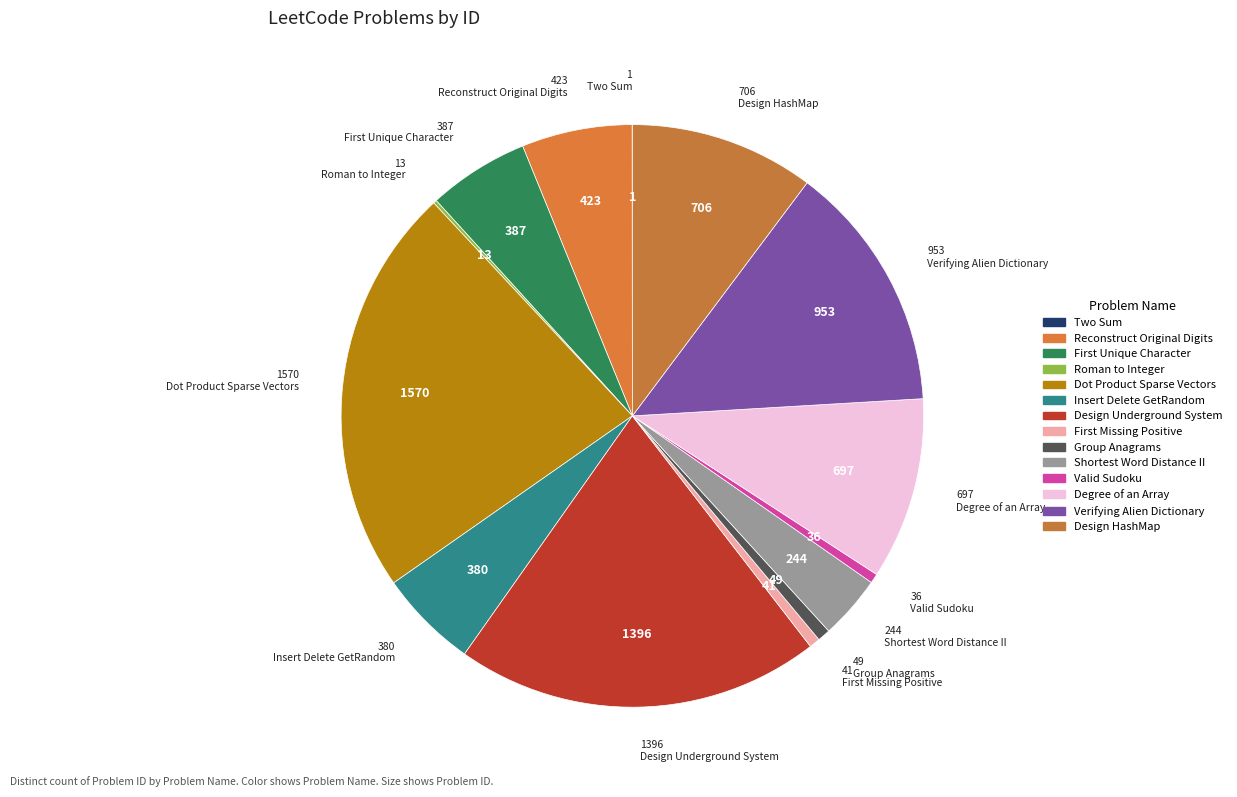

To the nearest percent, what portion does Shortest Word Distance II represent?

4%